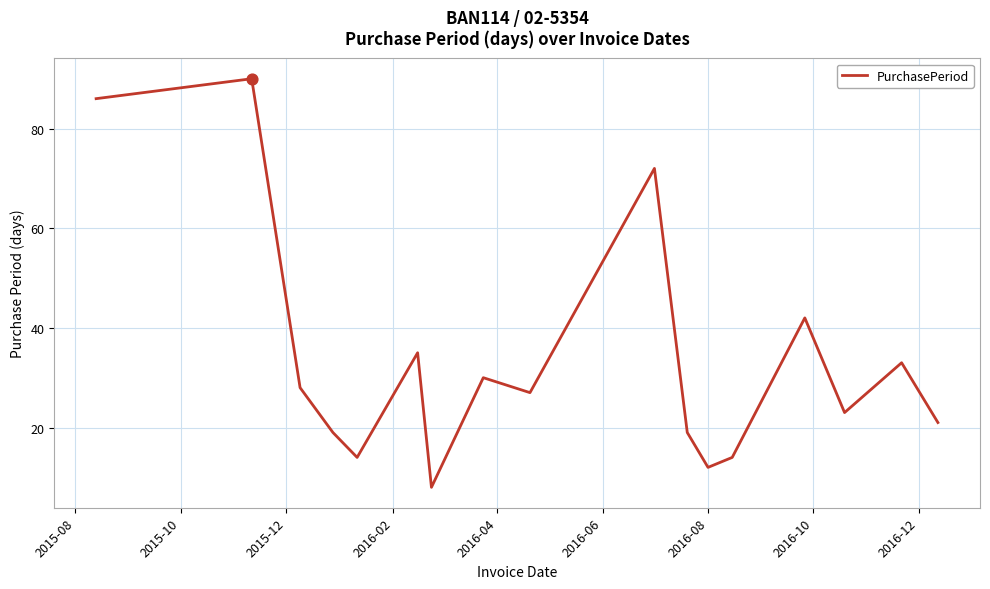

What is the difference between the maximum and minimum values?

82